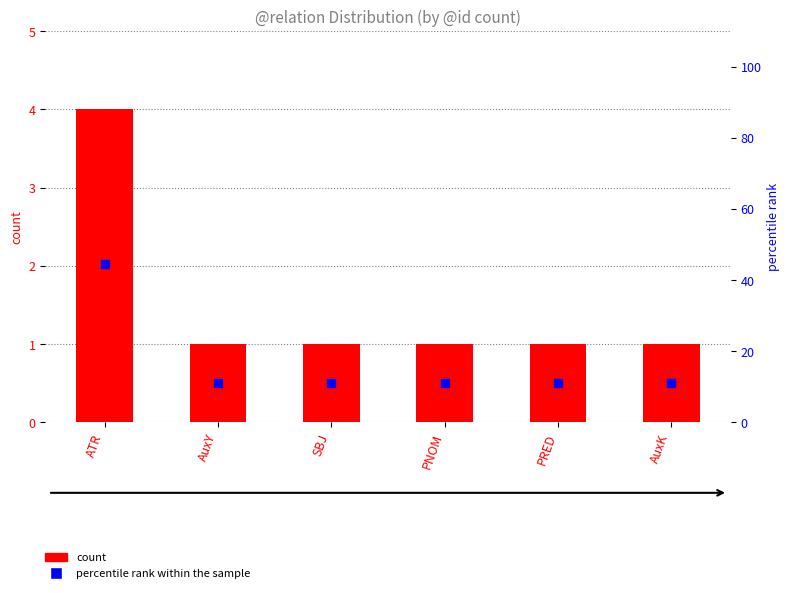

What is the total value across all series at ATR?

48.4